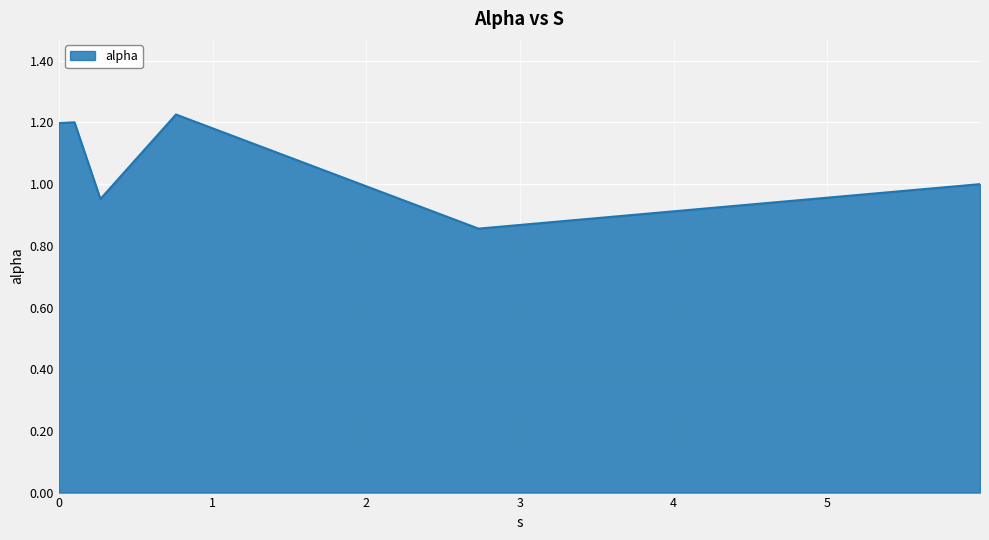

What is the average value?

1.1